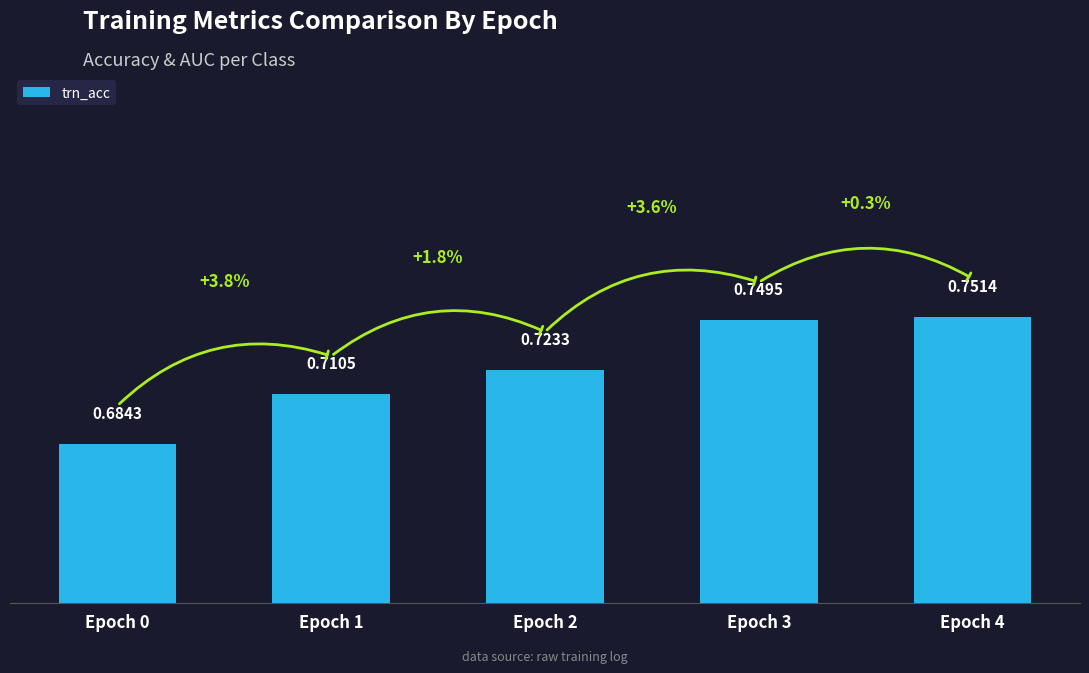

How many series are shown in this chart?

1